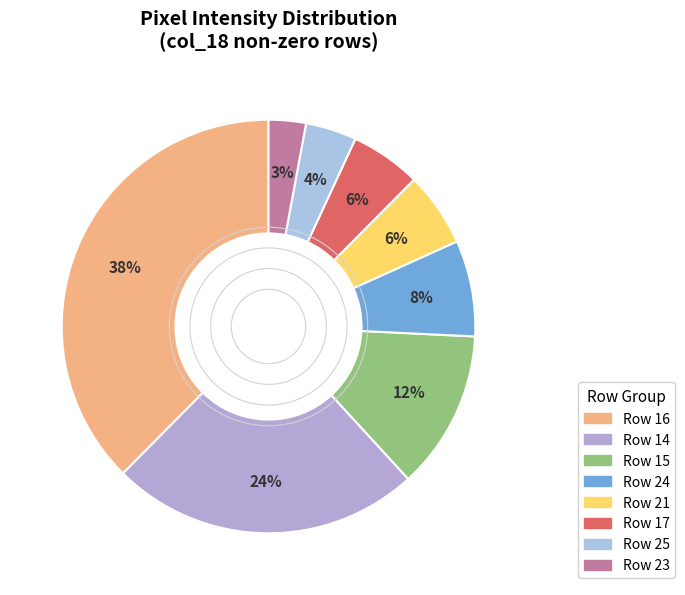

Does any single category account for the majority?

No